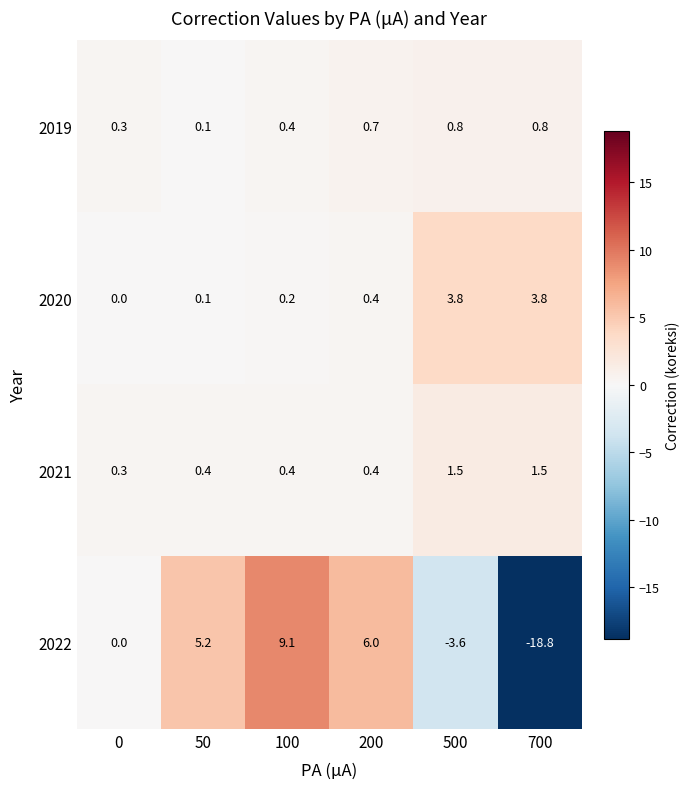

Reading left to right, extract all data points from this chart.

2019: 0=0.3	50=0.1	100=0.4	200=0.7	500=0.8	700=0.8
2020: 0=0.0	50=0.1	100=0.2	200=0.4	500=3.8	700=3.8
2021: 0=0.3	50=0.4	100=0.4	200=0.4	500=1.5	700=1.5
2022: 0=0.0	50=5.2	100=9.1	200=6.0	500=-3.6	700=-18.8